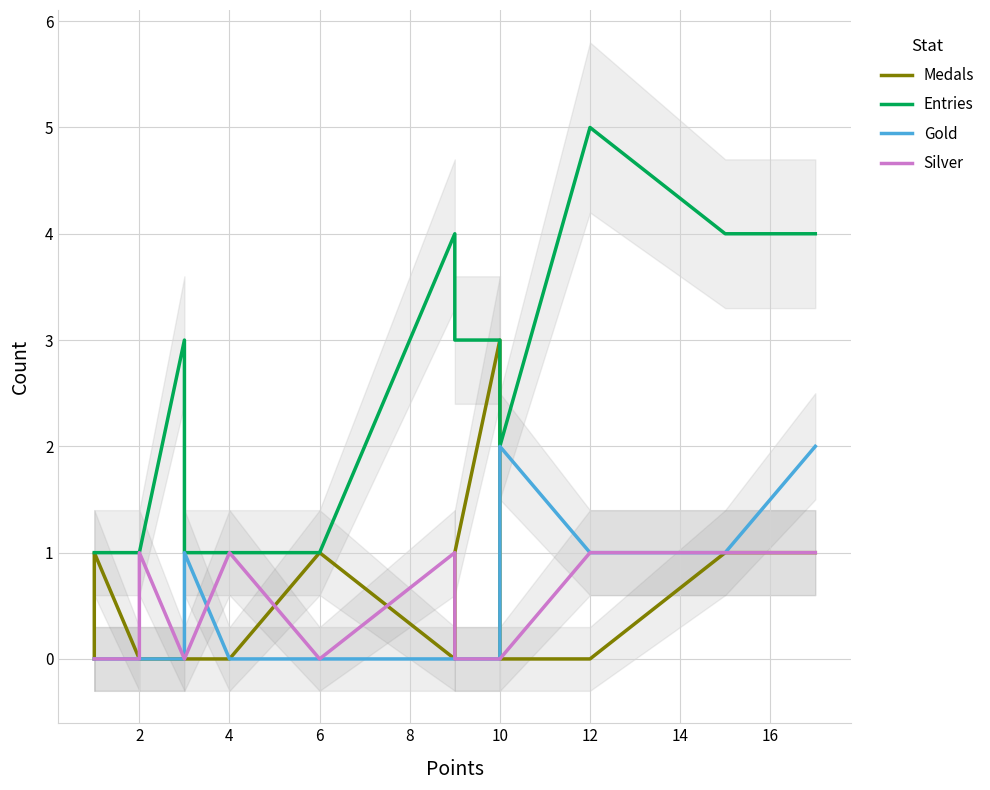

What is the maximum value for Medals?

3